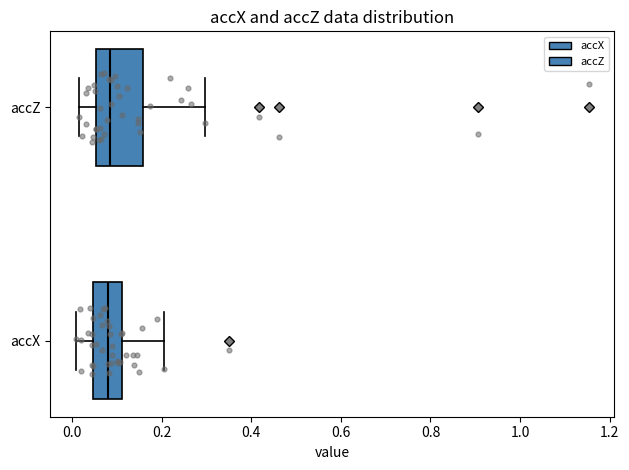

Which box is the widest, from its left edge to its right edge?

accZ